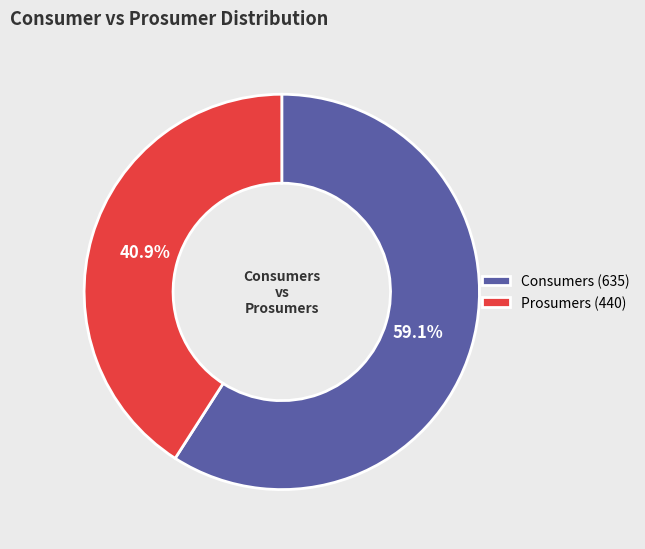

To the nearest percent, what portion does Consumers represent?

59%